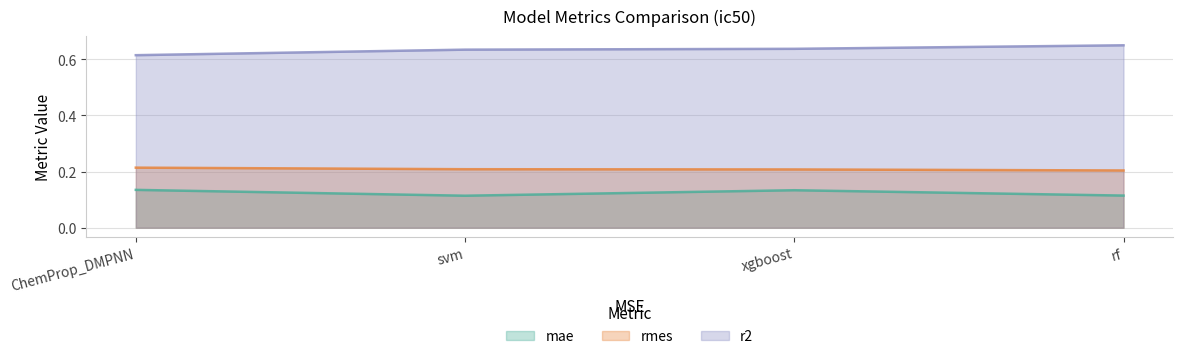

What is the total value across all series at rf?

1.0